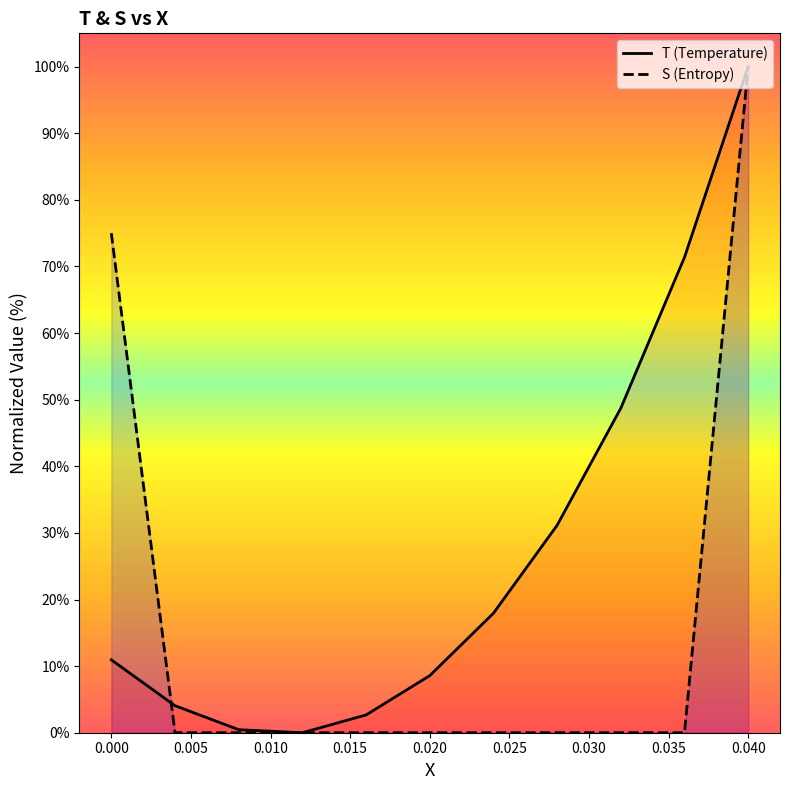

How many categories are shown in the chart?

11